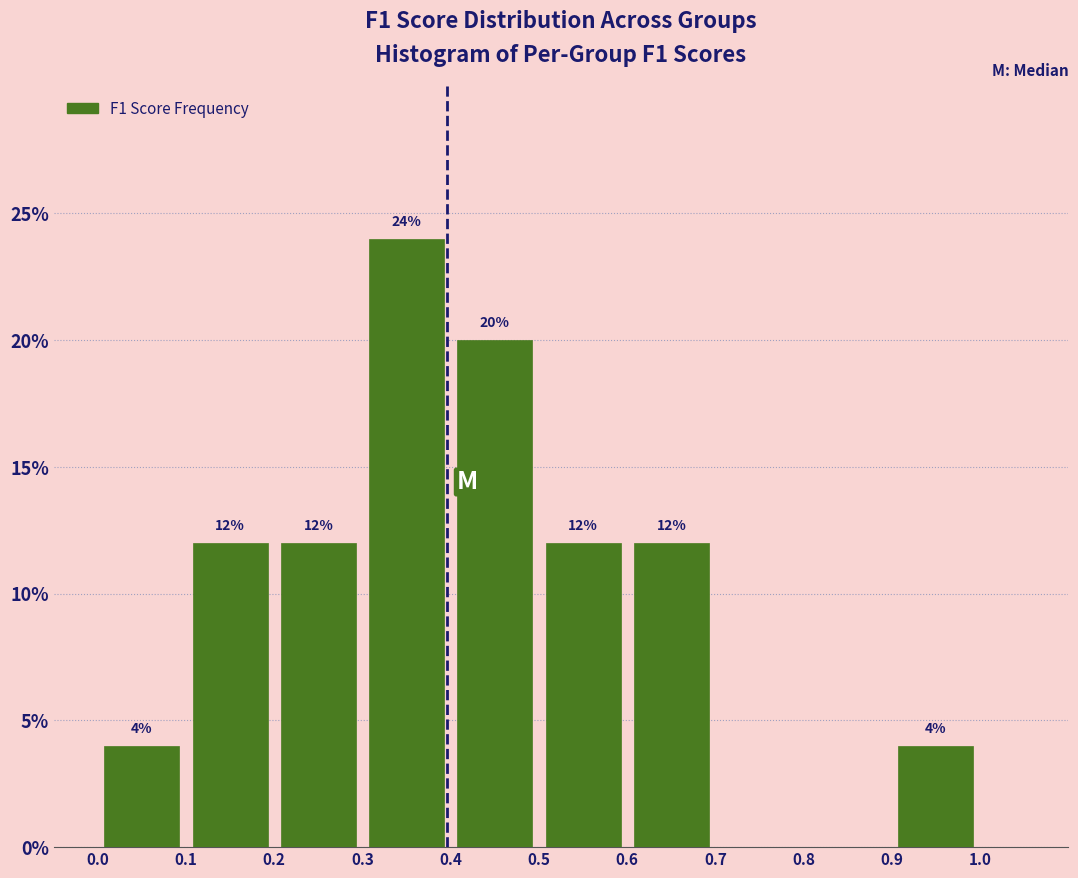

Over which range of the x-axis is the bar tallest?

0.3 to 0.4